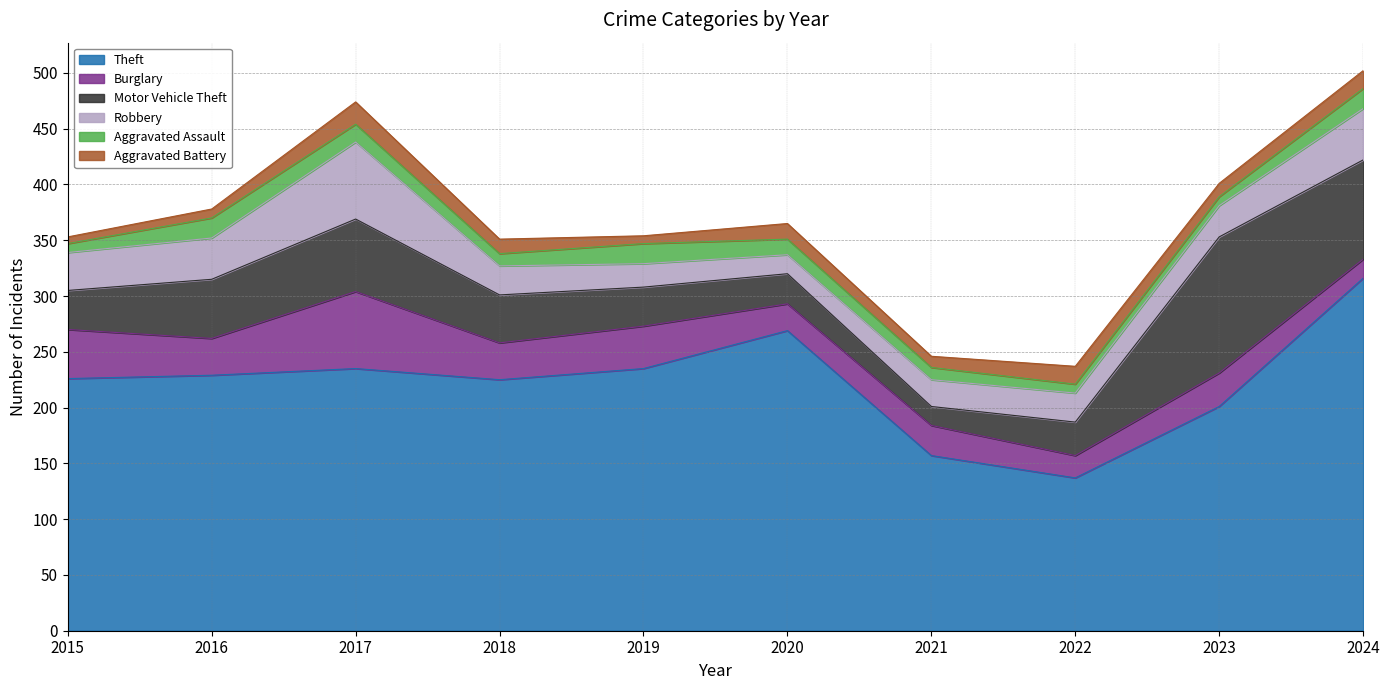

True or false: Robbery has more than 2 interior local peaks.

False